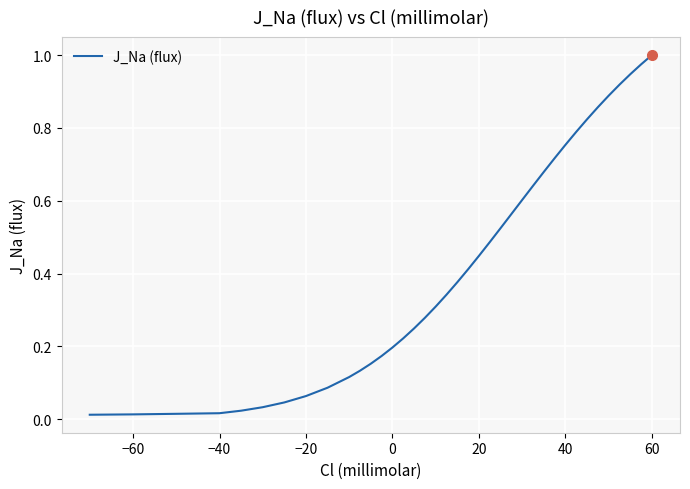

Does the chart display data point markers on the line(s)?

No